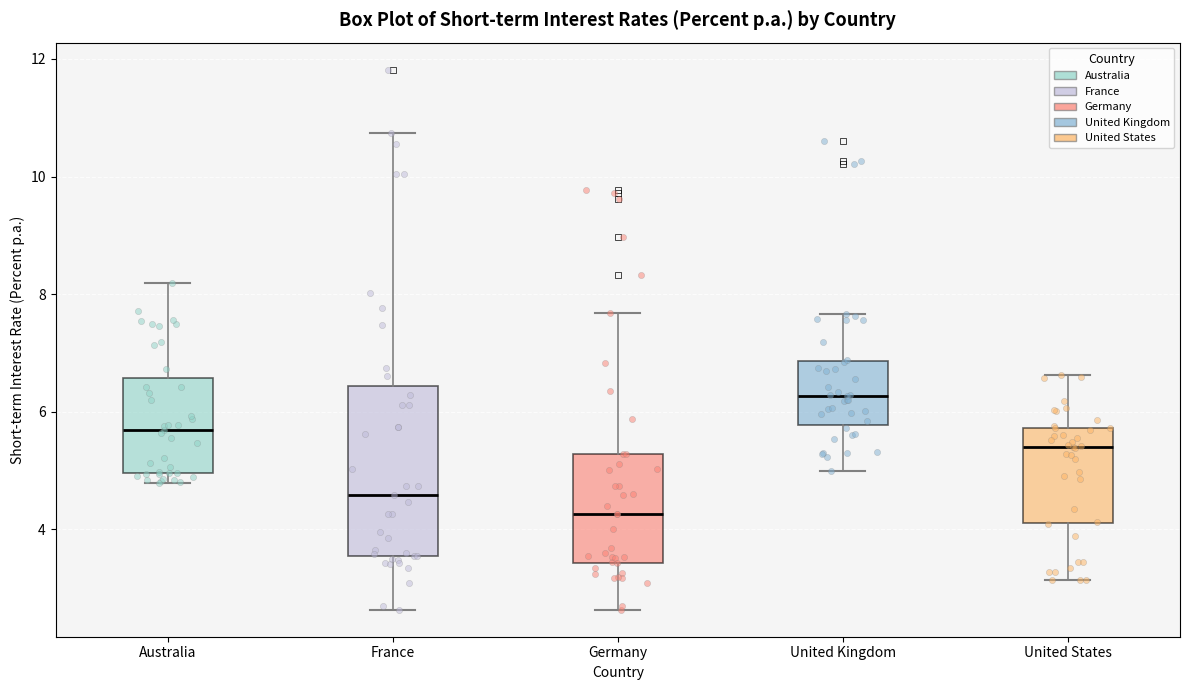

Where is the upper edge of the box for Australia on the y-axis? The values are not printed on the chart, so give them approximately, as read against the axis.

6.6